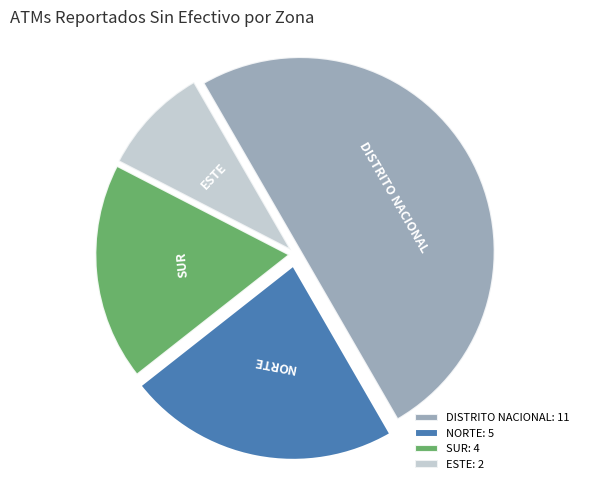

Combined, do SUR: 4 and NORTE: 5 account for over 50%?

No